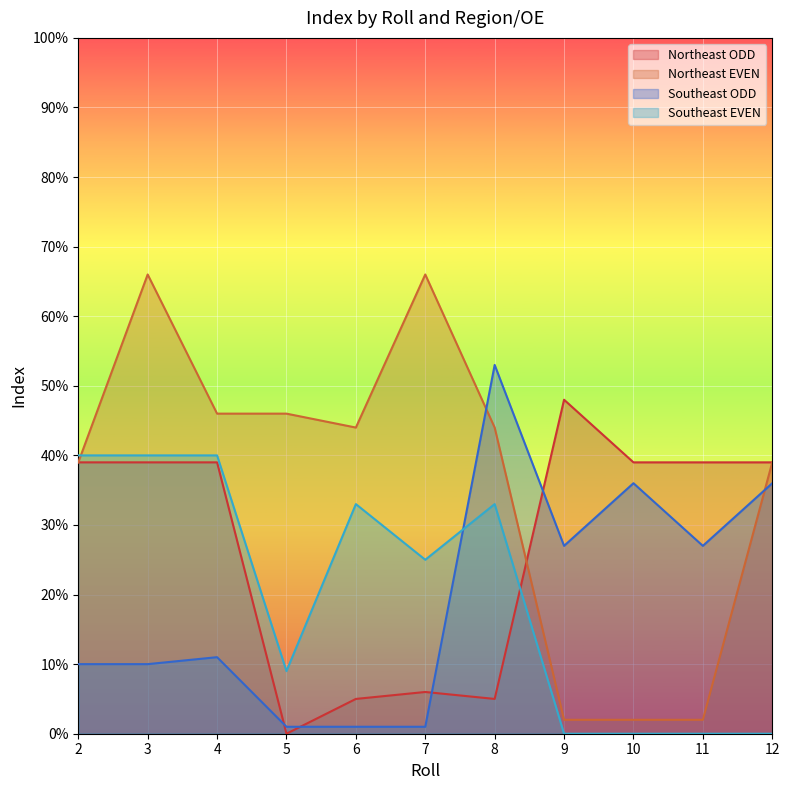

Reading left to right, list all the values displayed in this chart.

Northeast ODD: 2=39	3=39	4=39	5=0	6=5	7=6	8=5	9=48	10=39	11=39	12=39
Northeast EVEN: 2=39	3=66	4=46	5=46	6=44	7=66	8=44	9=2	10=2	11=2	12=39
Southeast ODD: 2=10	3=10	4=11	5=1	6=1	7=1	8=53	9=27	10=36	11=27	12=36
Southeast EVEN: 2=40	3=40	4=40	5=9	6=33	7=25	8=33	9=0	10=0	11=0	12=0